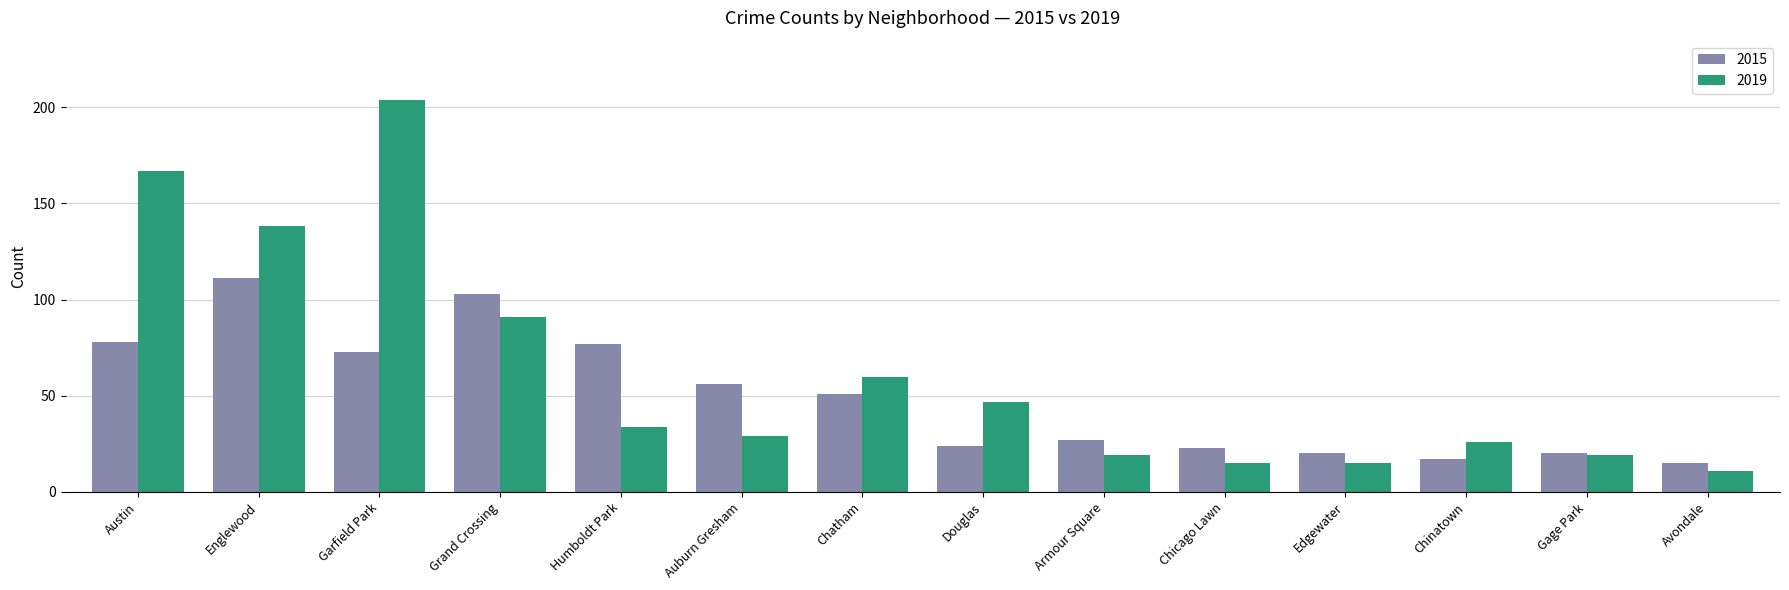

Reading left to right, list all the values displayed in this chart.

2015: Austin=78	Englewood=111	Garfield Park=73	Grand Crossing=103	Humboldt Park=77	Auburn Gresham=56	Chatham=51	Douglas=24	Armour Square=27	Chicago Lawn=23	Edgewater=20	Chinatown=17	Gage Park=20	Avondale=15
2019: Austin=167	Englewood=138	Garfield Park=204	Grand Crossing=91	Humboldt Park=34	Auburn Gresham=29	Chatham=60	Douglas=47	Armour Square=19	Chicago Lawn=15	Edgewater=15	Chinatown=26	Gage Park=19	Avondale=11